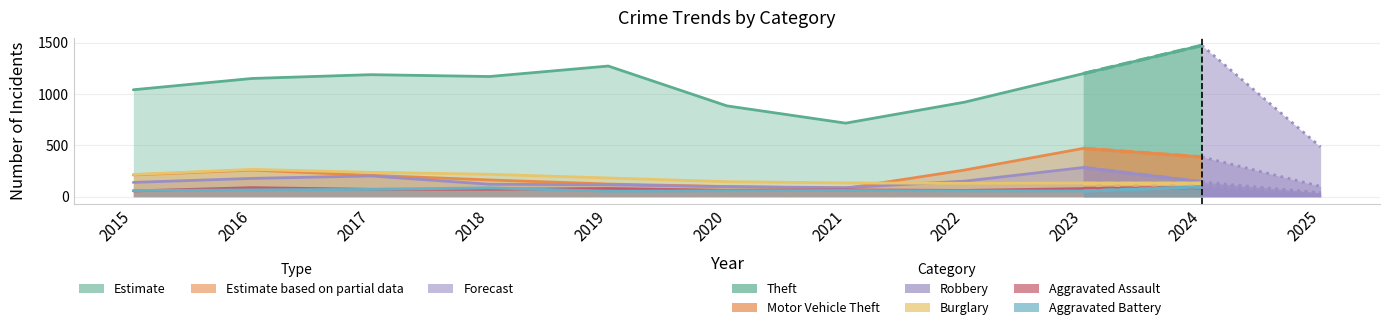

Approximately how many times larger is the value at 2017 compared to 2023?

1.0